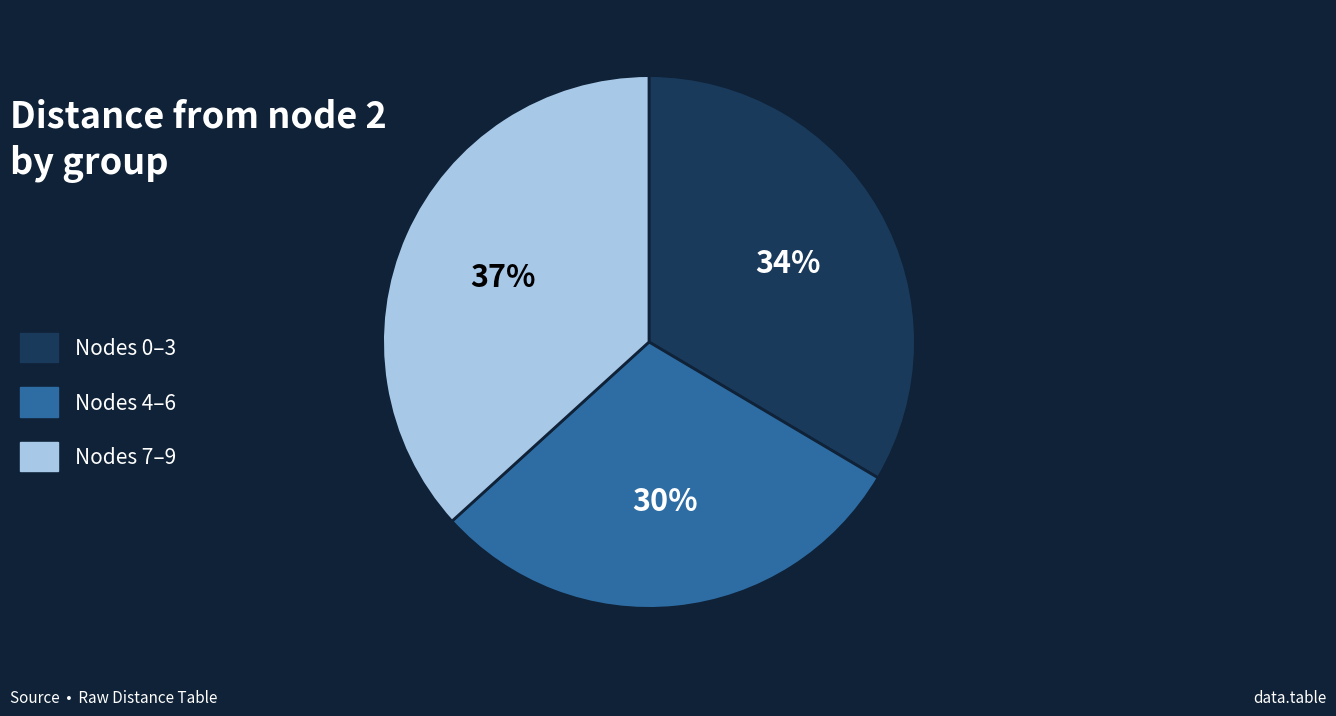

Is it true that Nodes 7–9 is 24% of the pie?

False